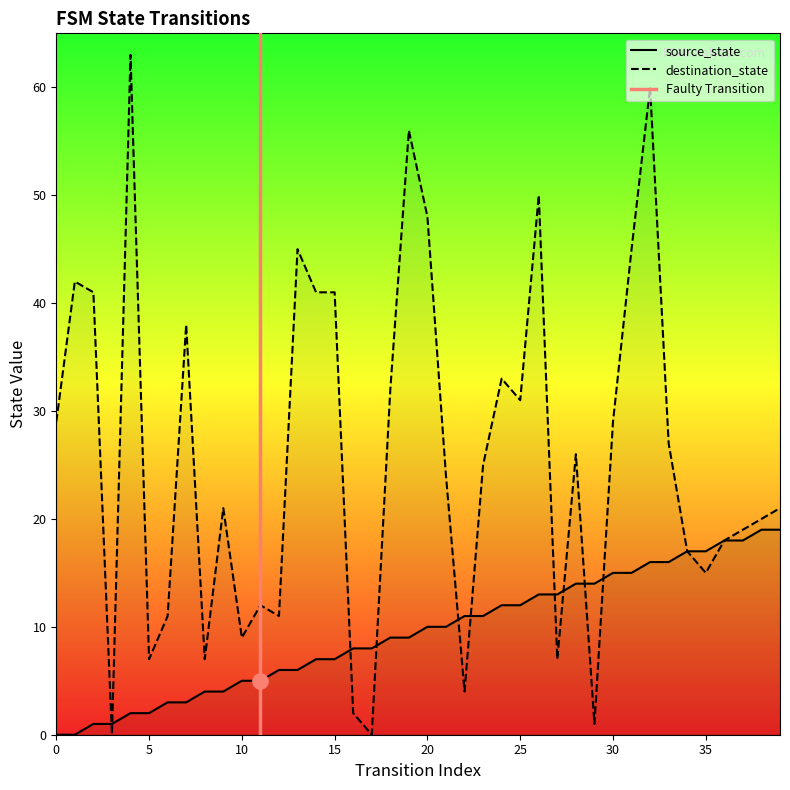

Which series contains the highest Y value?

destination_state